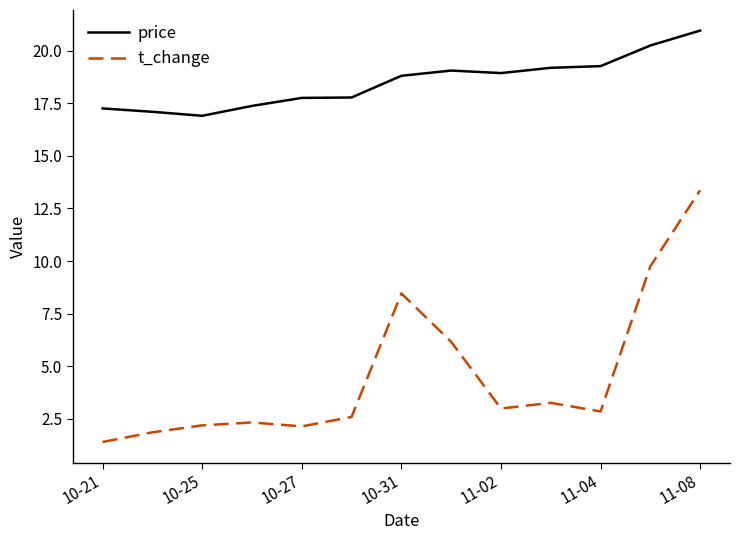

What is the minimum value for t_change?

1.4